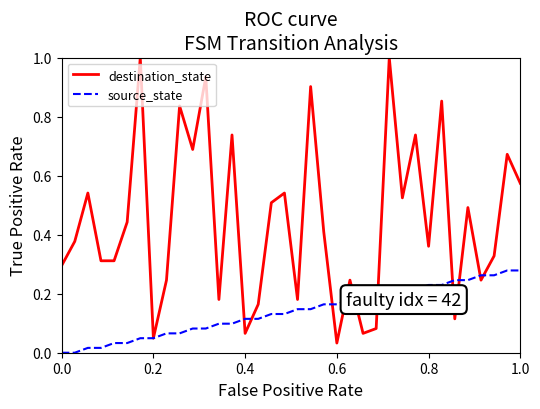

Rank the series by their maximum value, from lowest to highest.

source_state, destination_state